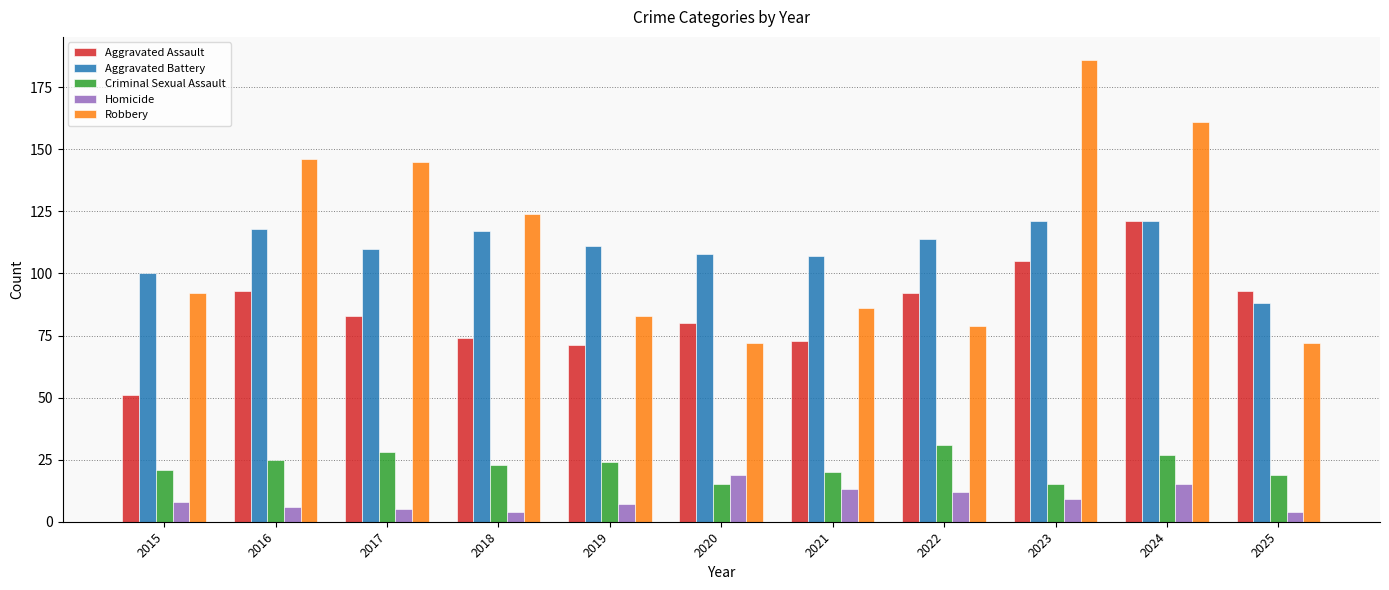

The value of Robbery at 2016 is 192. True or false?

False